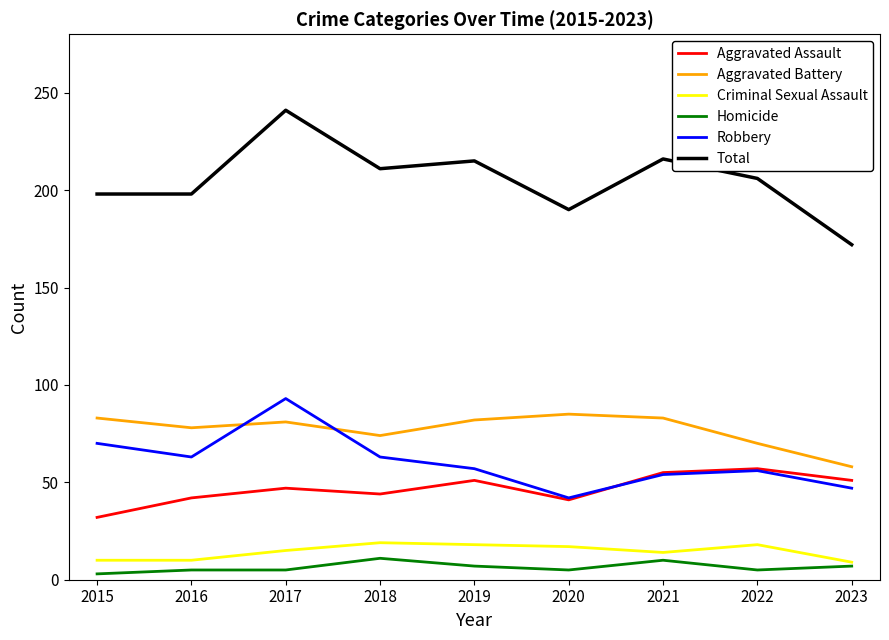

What is the minimum value shown in the chart?

3